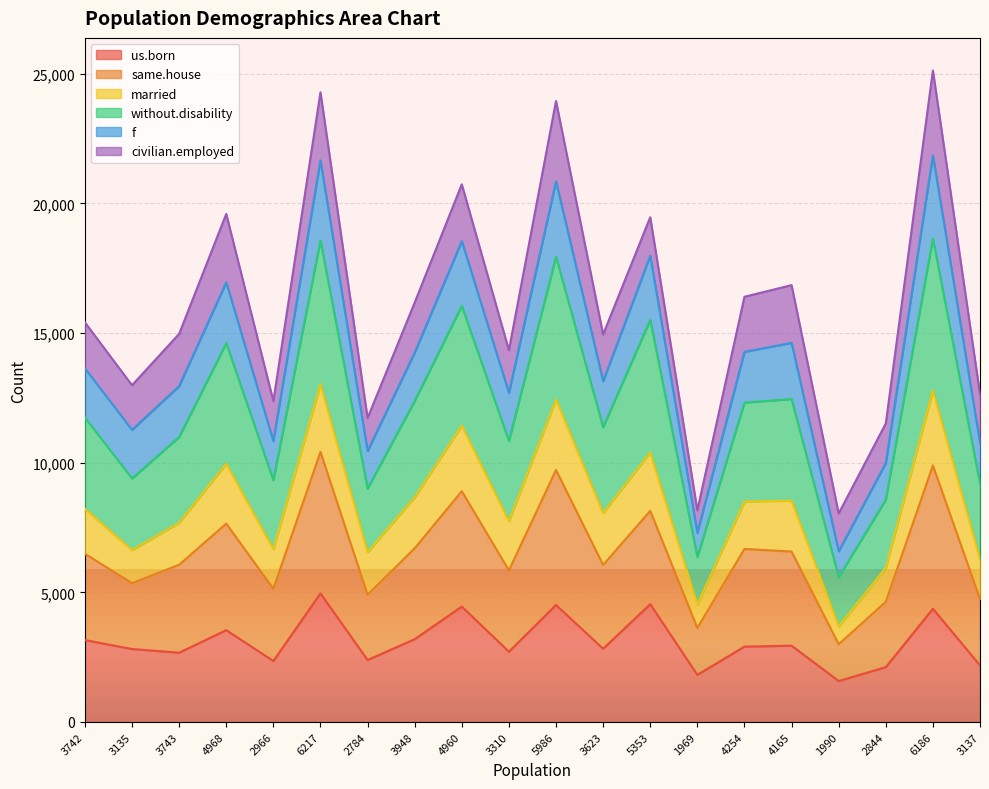

In us.born, how many points are higher than both neighbors (excluding endpoints)?

7